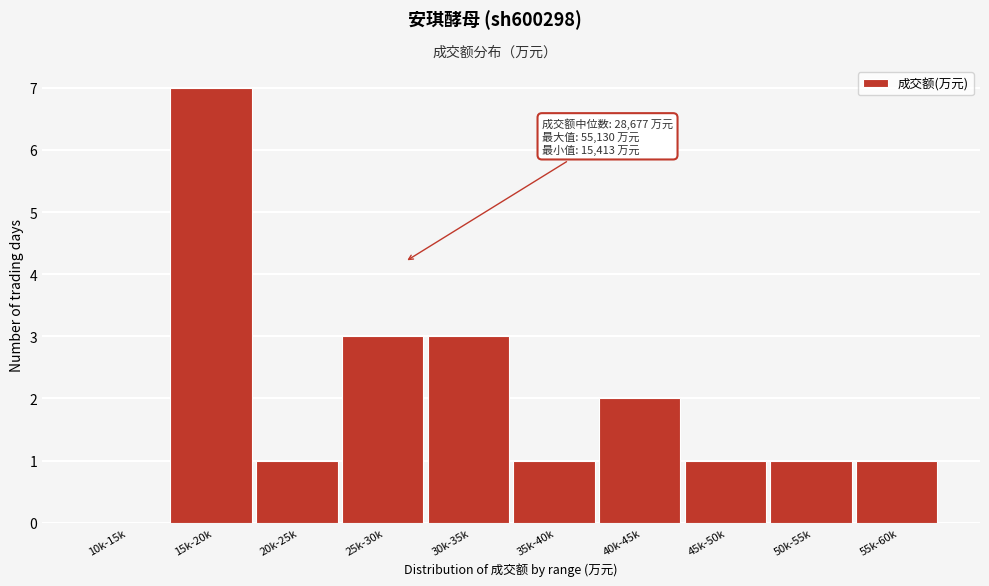

Reading left to right, what are all the values shown in this chart?

10k-15k=0	15k-20k=7	20k-25k=1	25k-30k=3	30k-35k=3	35k-40k=1	40k-45k=2	45k-50k=1	50k-55k=1	55k-60k=1